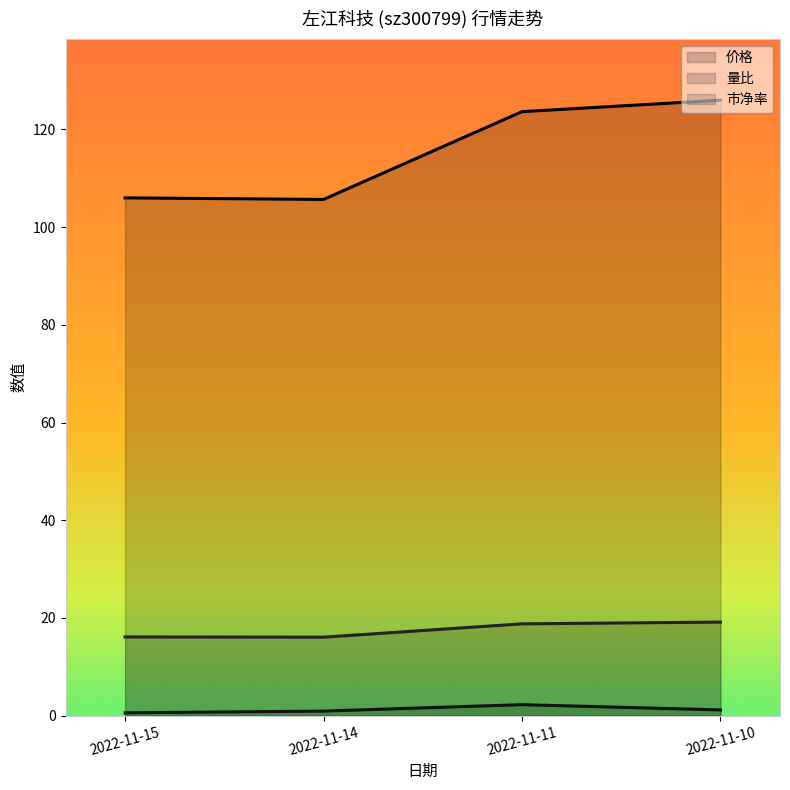

What is the difference between the second highest and minimum values in the 价格 series?

18.0